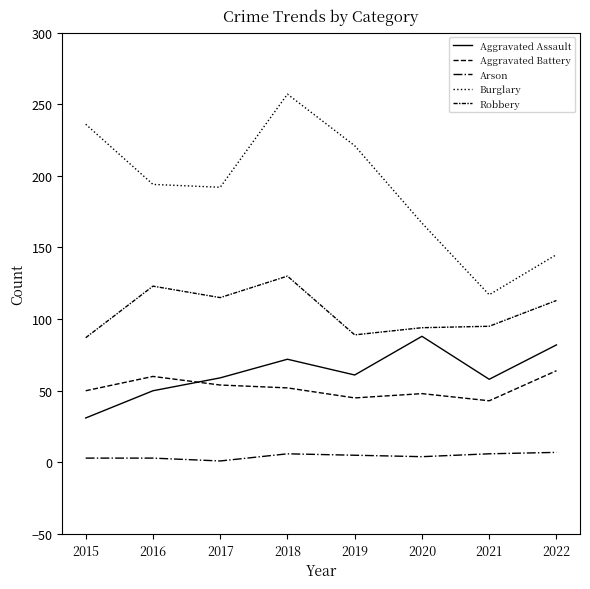

Which series has the largest total across all categories?

Burglary